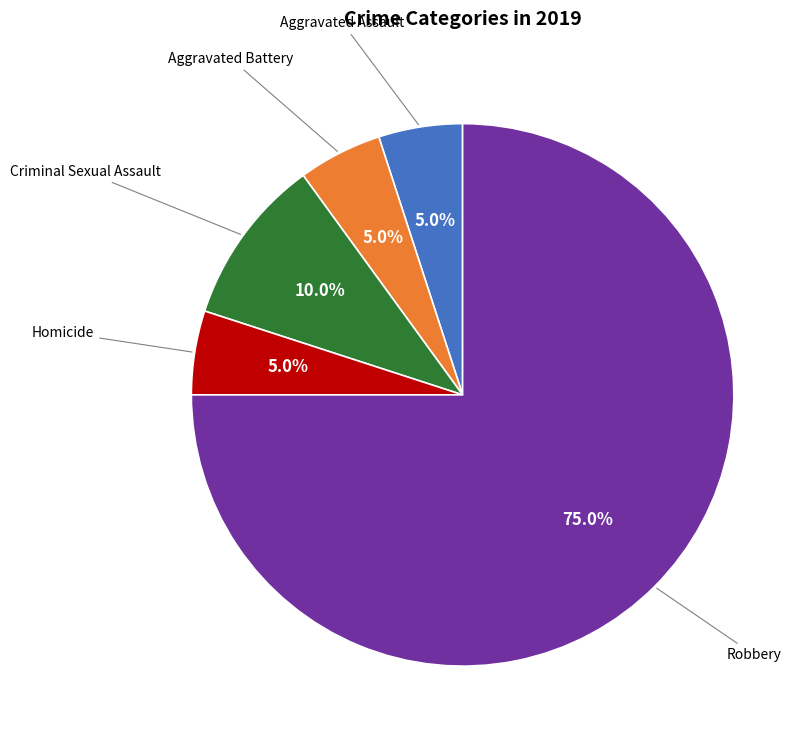

Is there a majority slice in this chart?

Yes